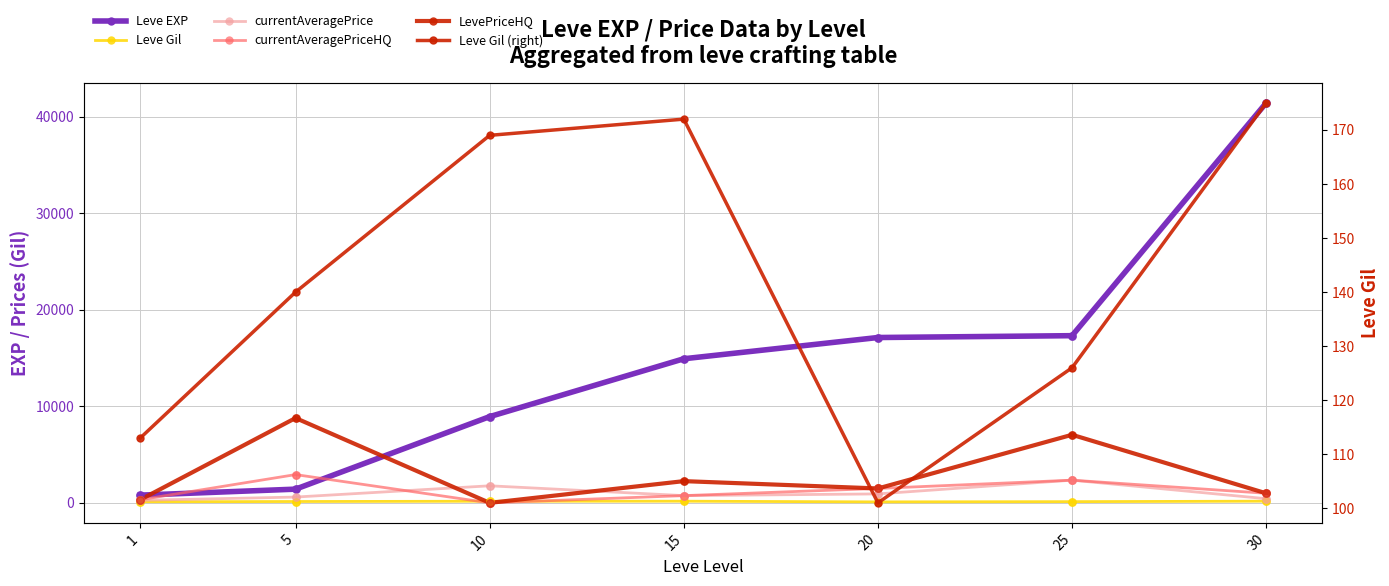

Is the value of currentAveragePrice at 1 greater than the value of Leve Gil (right) at 20?

Yes